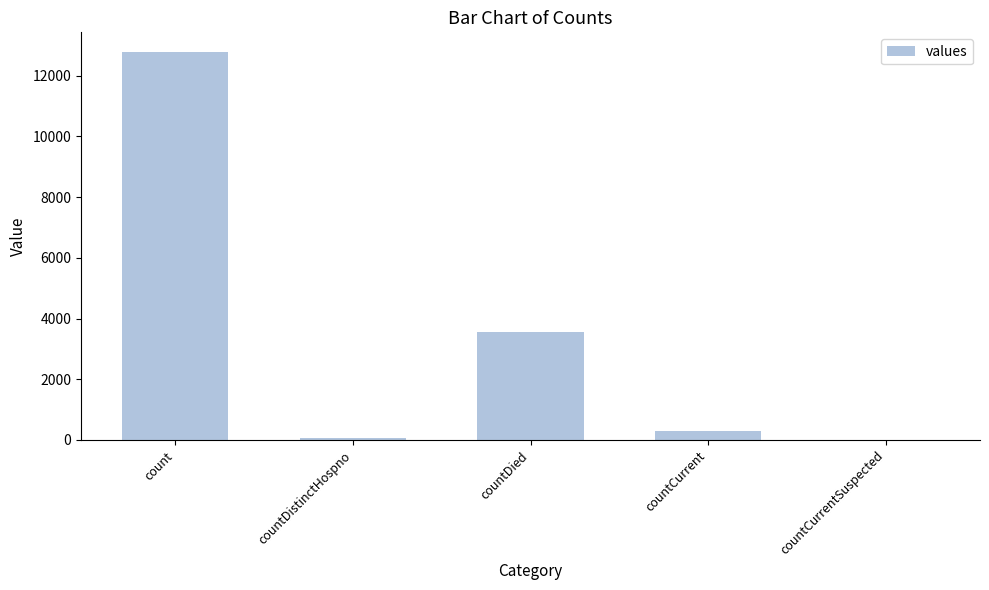

What is the greatest value displayed?

12786